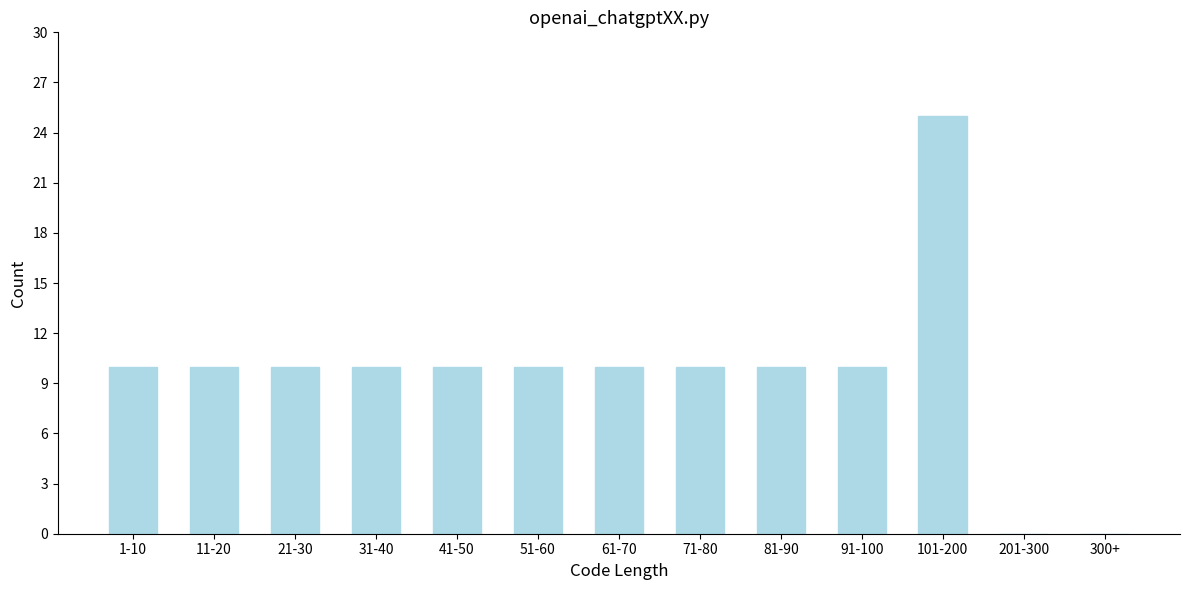

Reading left to right, transcribe all the data shown in this chart.

1-10=10	11-20=10	21-30=10	31-40=10	41-50=10	51-60=10	61-70=10	71-80=10	81-90=10	91-100=10	101-200=25	201-300=0	300+=0